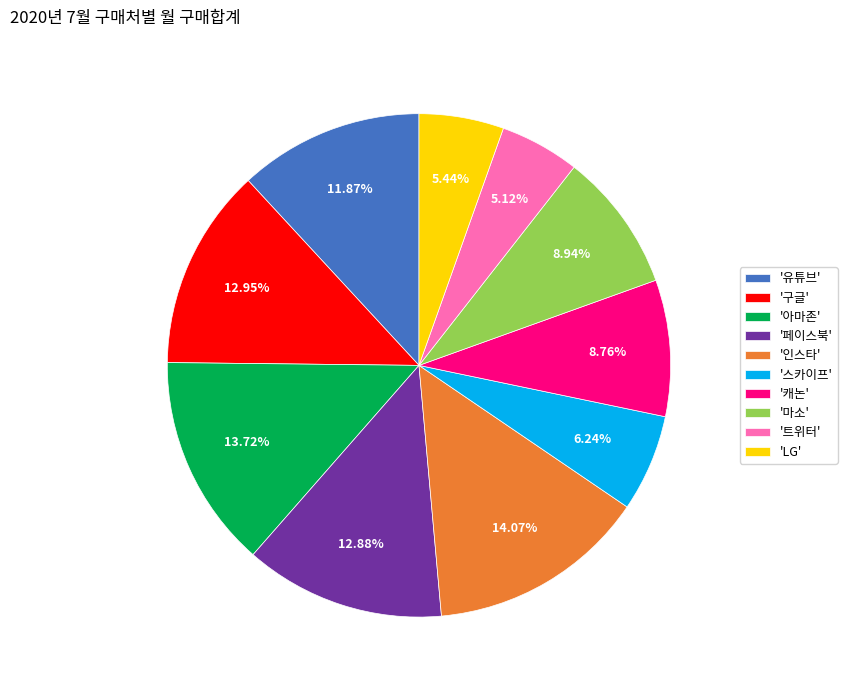

What is the ratio of the value at '인스타' to the value at '캐논'?

1.6